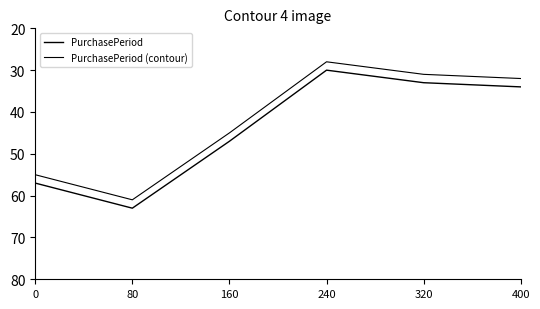

True or false: PurchasePeriod and PurchasePeriod (contour) cross at least once.

False